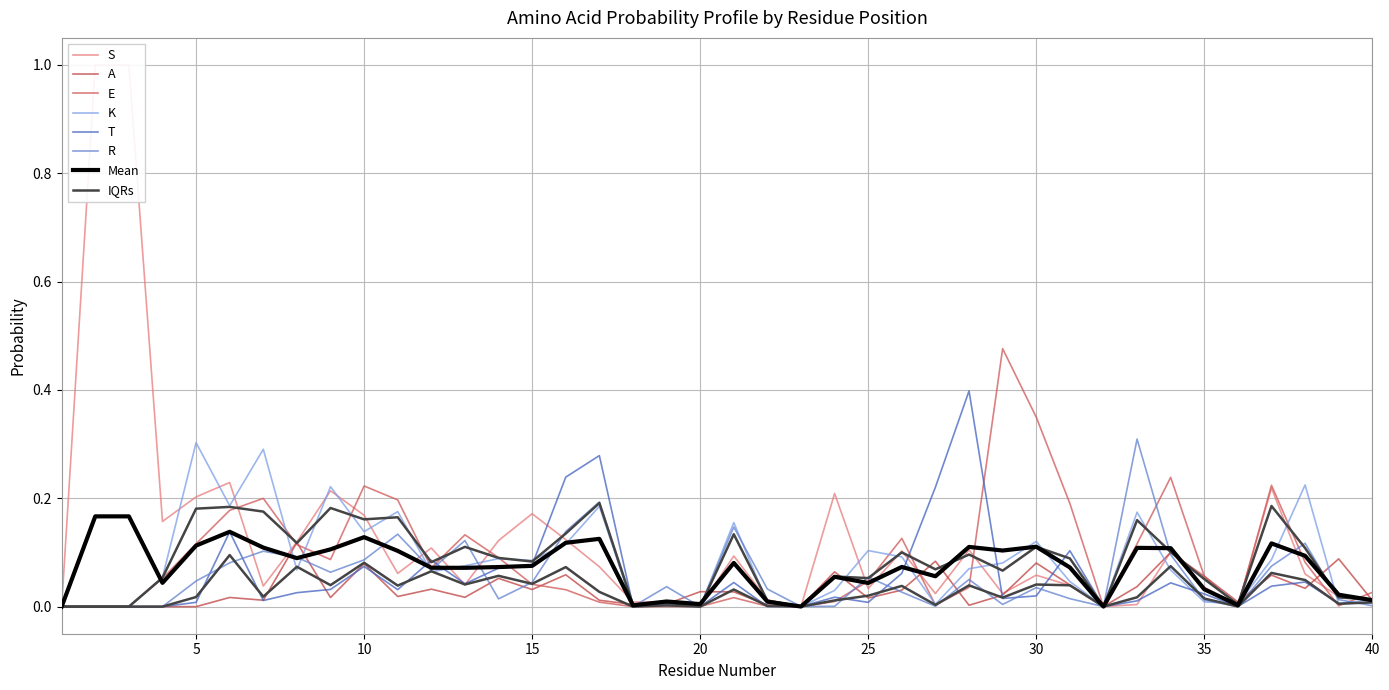

True or false: E and S intersect in this chart.

True